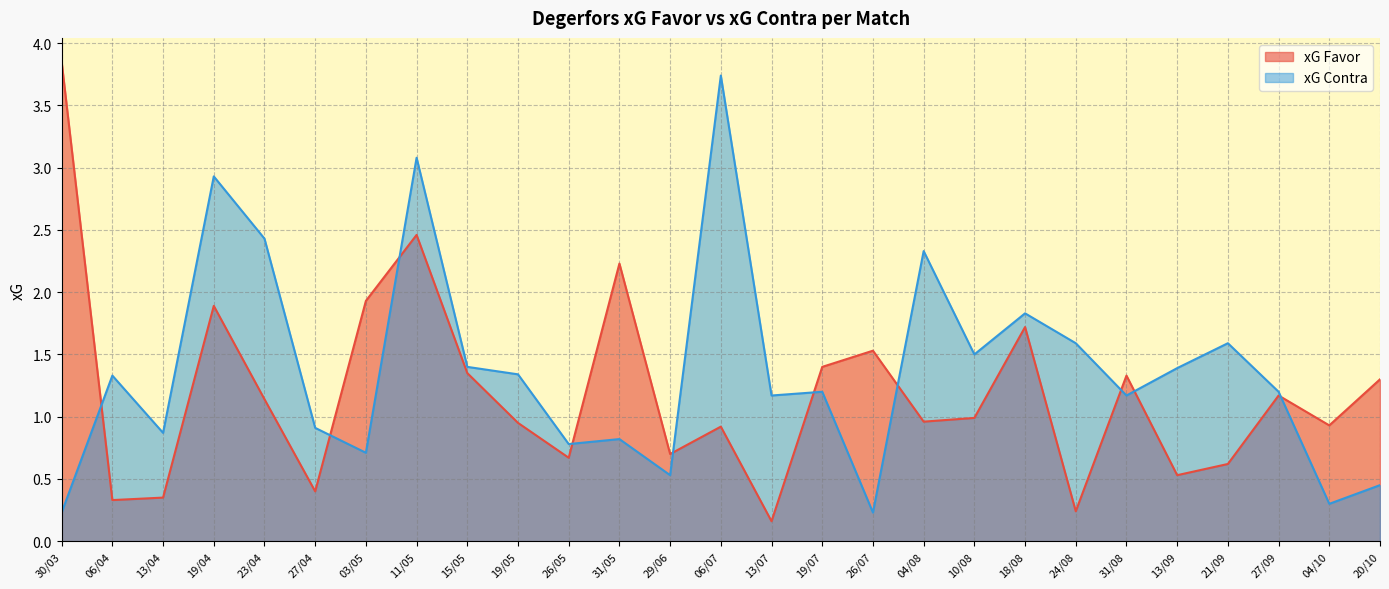

Reading left to right, transcribe all the data shown in this chart.

xG Favor: 30/03=3.9	06/04=0.3	13/04=0.3	19/04=1.9	23/04=1.1	27/04=0.4	03/05=1.9	11/05=2.5	15/05=1.4	19/05=0.9	26/05=0.7	31/05=2.2	29/06=0.7	06/07=0.9	13/07=0.2	19/07=1.4	26/07=1.5	04/08=1.0	10/08=1.0	18/08=1.7	24/08=0.2	31/08=1.3	13/09=0.5	21/09=0.6	27/09=1.2	04/10=0.9	20/10=1.3
xG Contra: 30/03=0.2	06/04=1.3	13/04=0.9	19/04=2.9	23/04=2.4	27/04=0.9	03/05=0.7	11/05=3.1	15/05=1.4	19/05=1.3	26/05=0.8	31/05=0.8	29/06=0.5	06/07=3.7	13/07=1.2	19/07=1.2	26/07=0.2	04/08=2.3	10/08=1.5	18/08=1.8	24/08=1.6	31/08=1.2	13/09=1.4	21/09=1.6	27/09=1.2	04/10=0.3	20/10=0.5